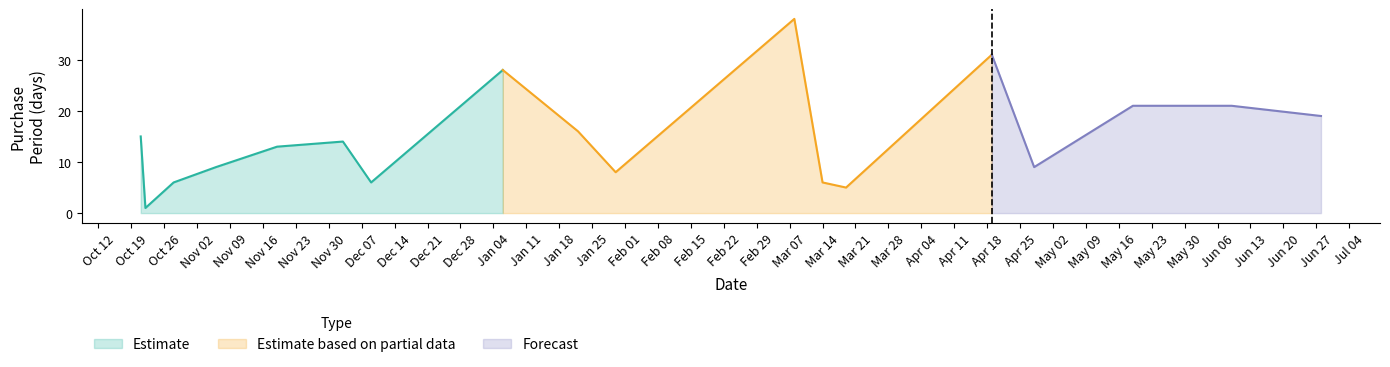

The value at 2016-04-28 is 2. True or false?

False